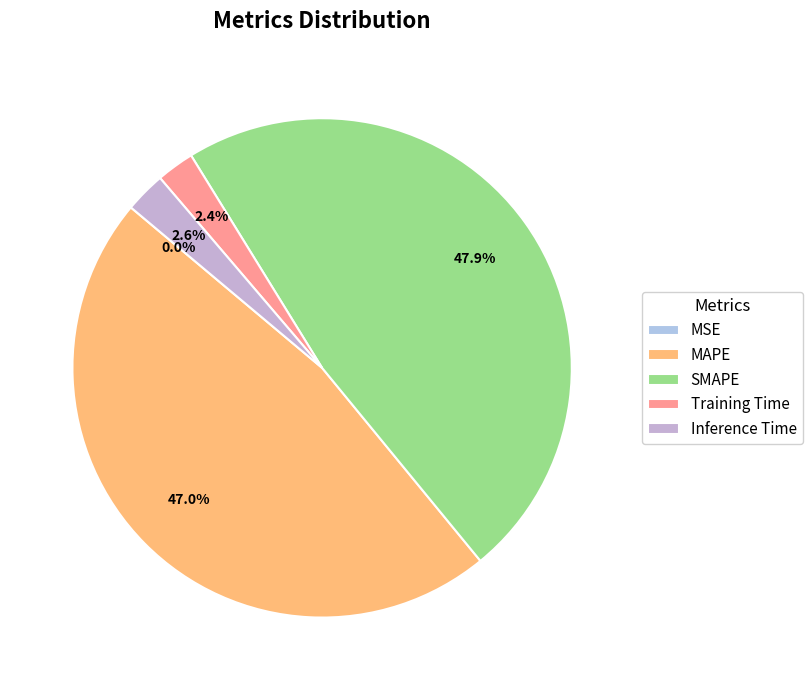

The Training Time slice represents 10% of the pie. True or false?

False